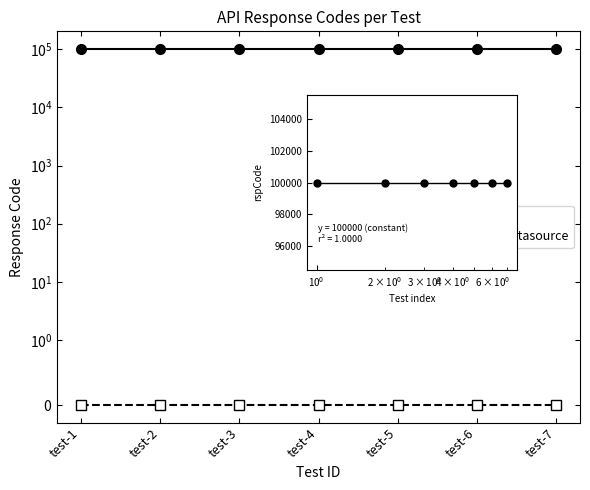

Which series has the largest total across all categories?

rspCode